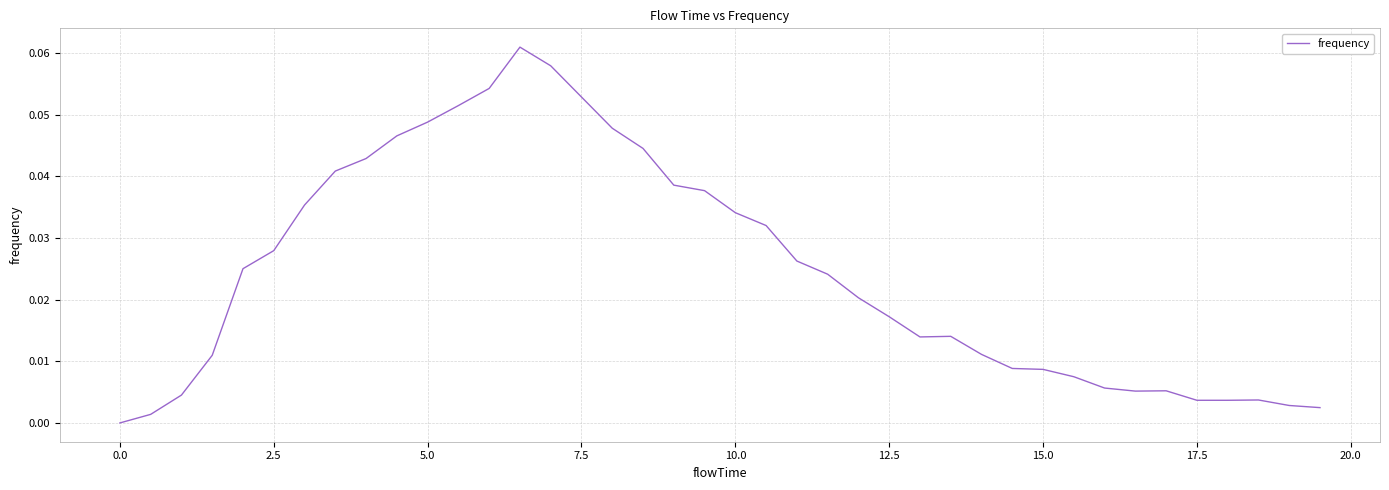

Does the chart display data point markers on the line(s)?

No